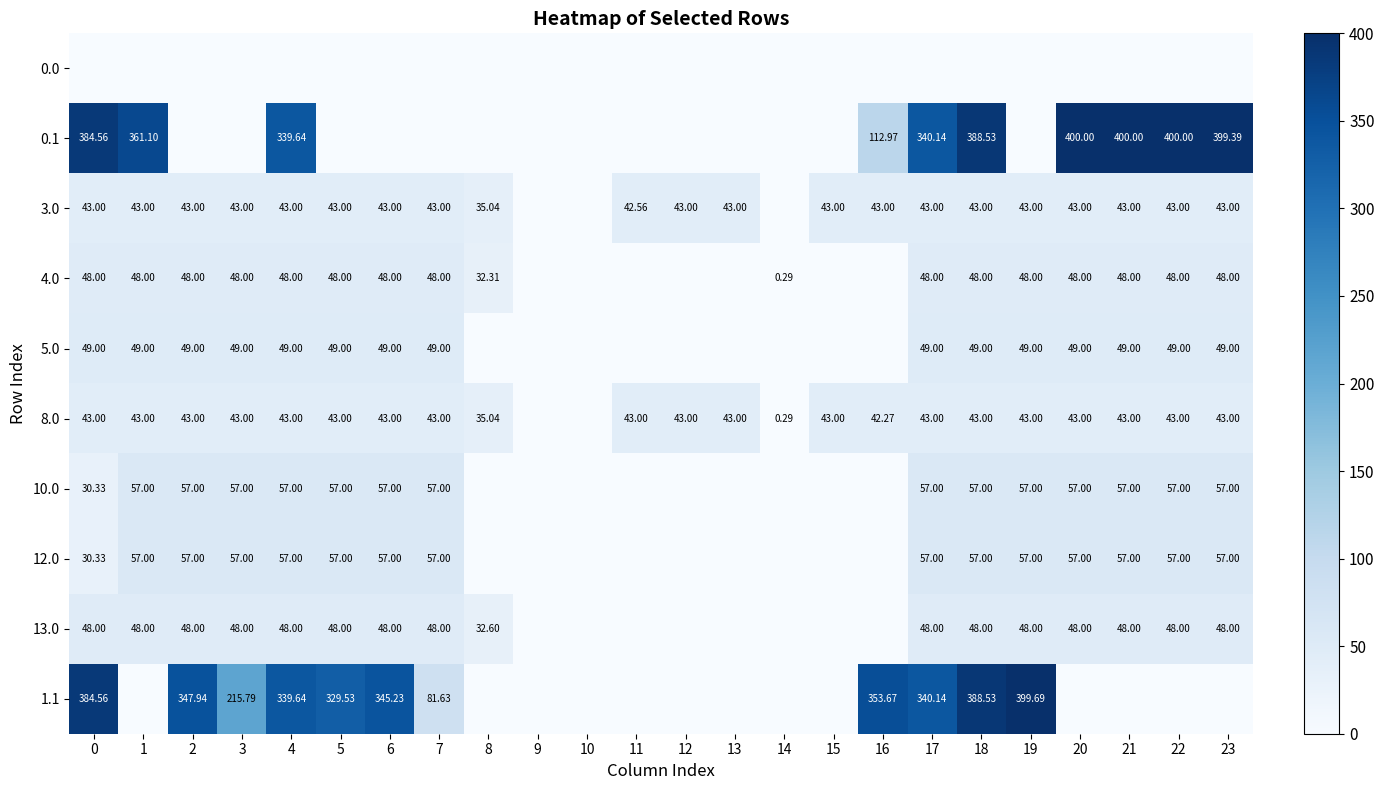

Is the value of 8.0 at 7 greater than the value of 3.0 at 8?

Yes